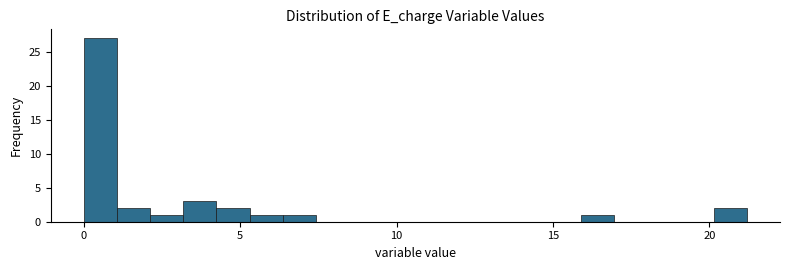

Read against the x-axis, roughly where is the centre of the tallest bar?

0.5